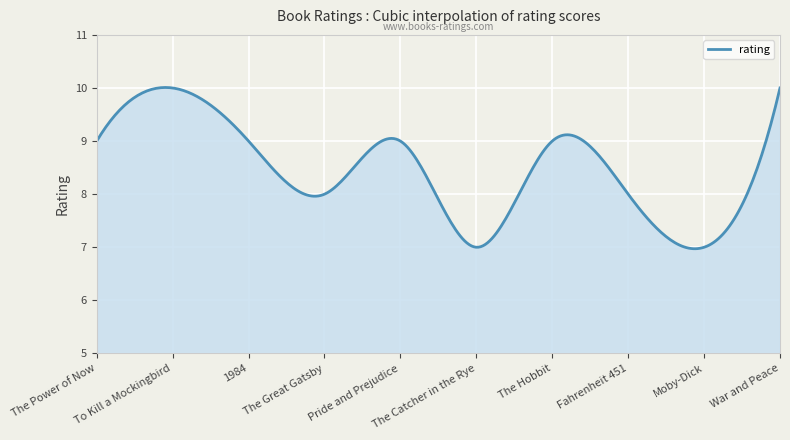

What is the difference between the maximum and minimum values?

3.0